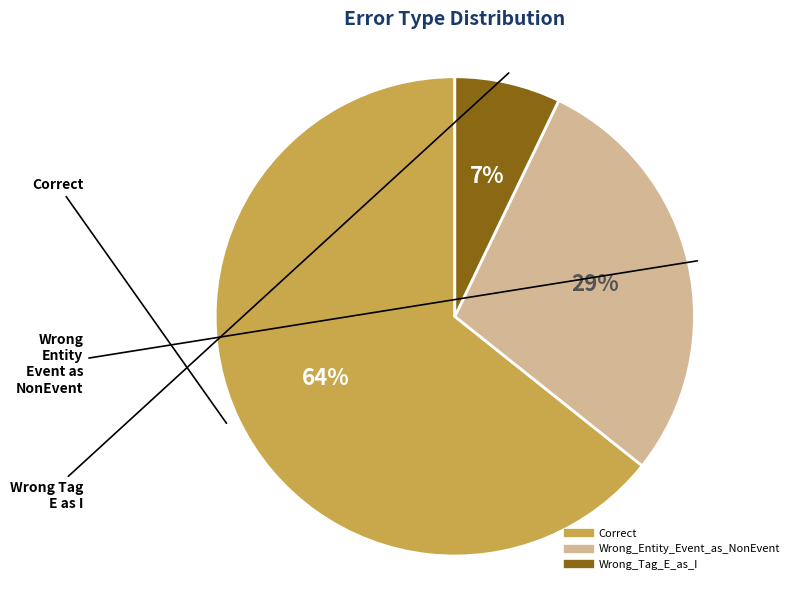

Approximately how many times larger is the value at Wrong_Tag_E_as_I compared to Correct?

0.1